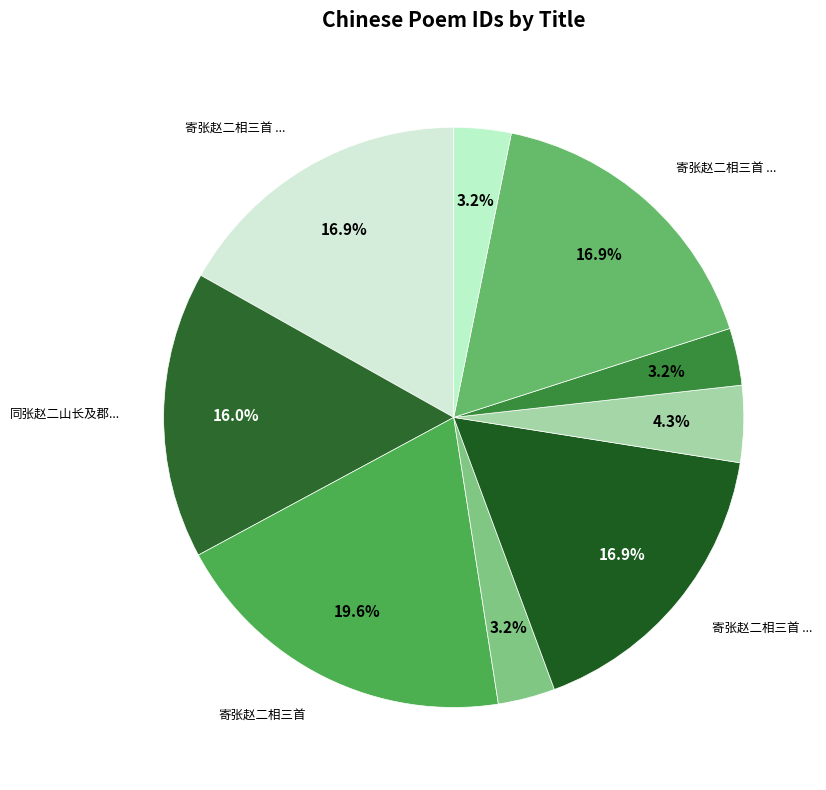

Count the number of slices in the pie.

9